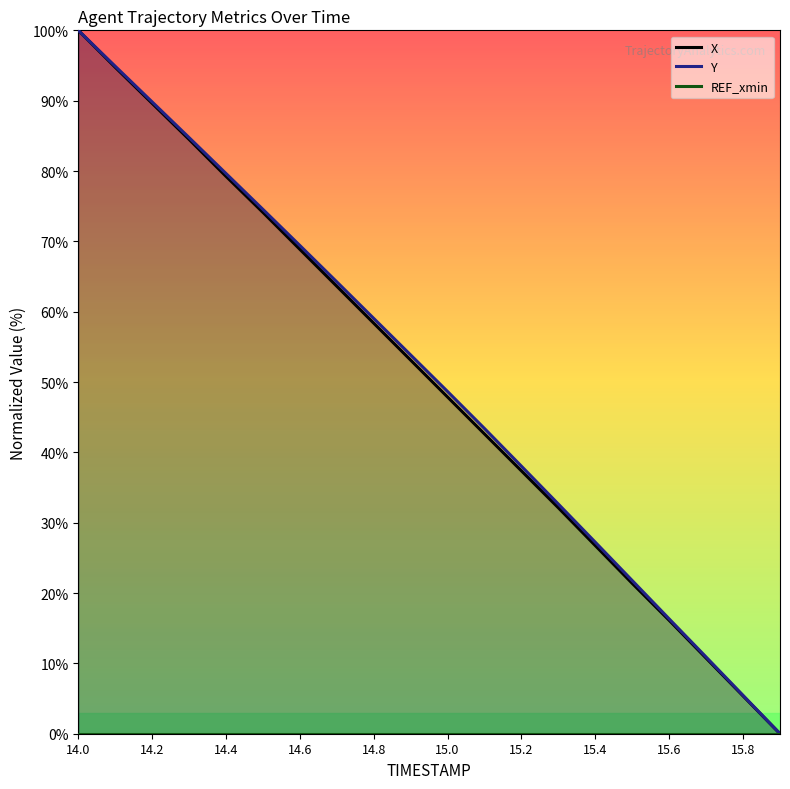

What is the difference between the maximum and second lowest values in the Y series?

94.5